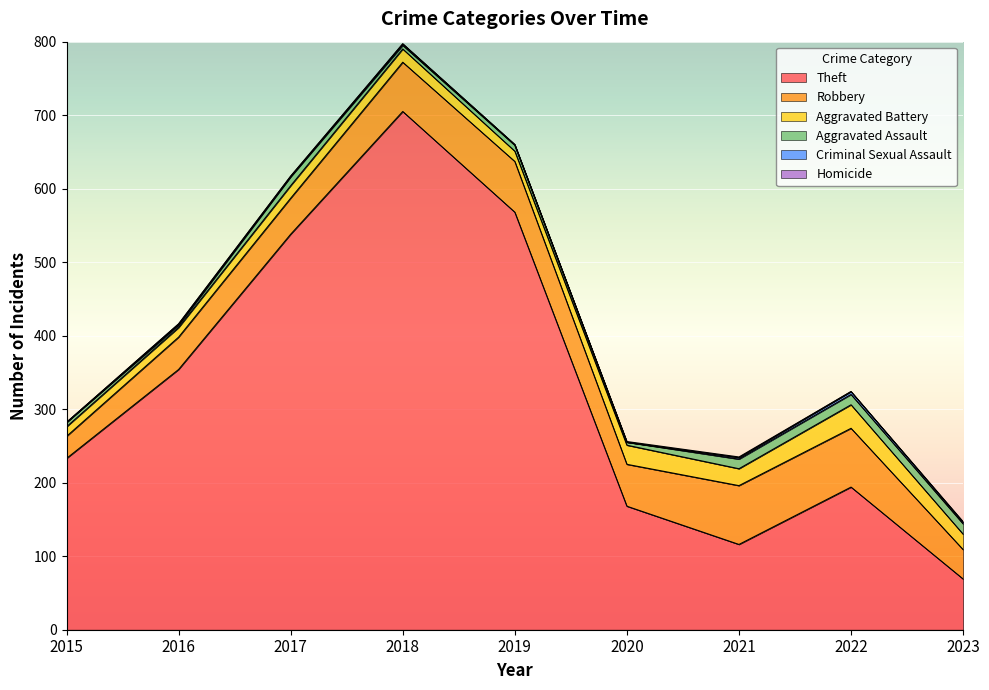

Where is Robbery nearest to the value 55?

2020